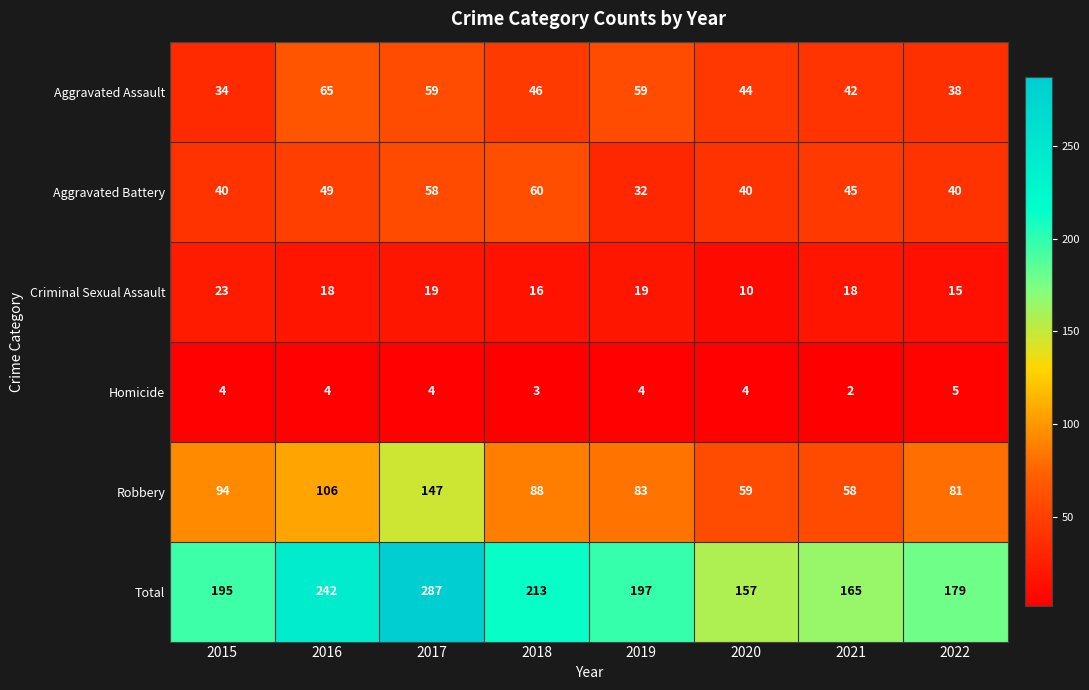

Rank the series by their maximum value, from lowest to highest.

Homicide, Criminal Sexual Assault, Aggravated Battery, Aggravated Assault, Robbery, Total